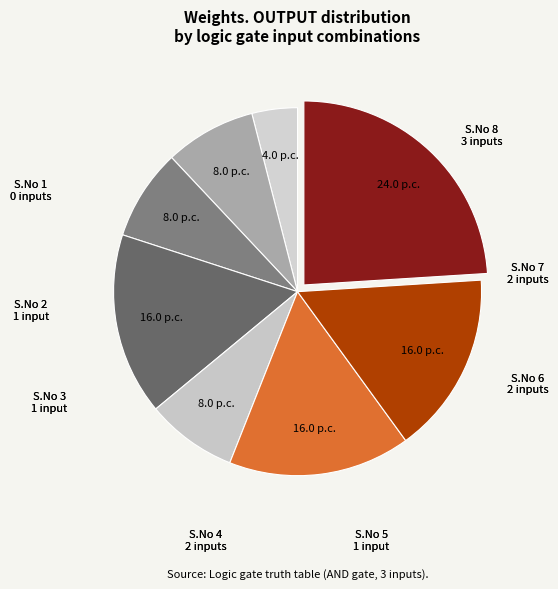

Which category has the biggest portion of the pie?

S.No 8